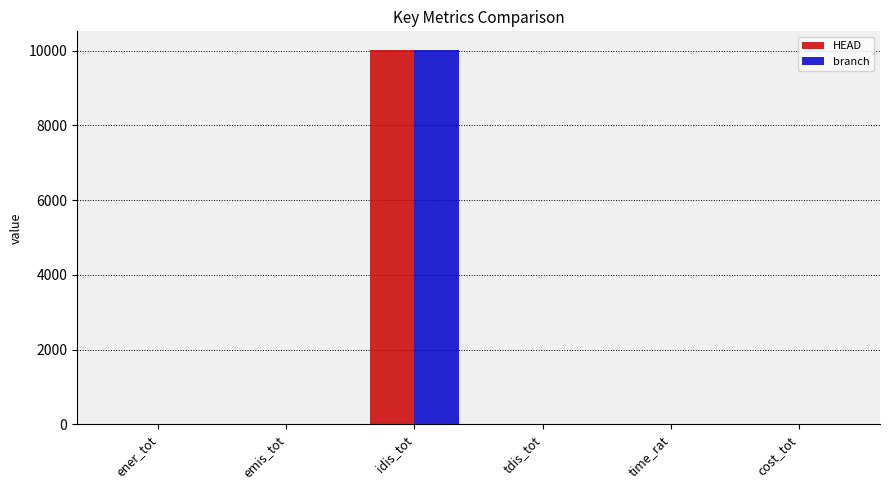

At which category is the sum across all series the highest?

idis_tot